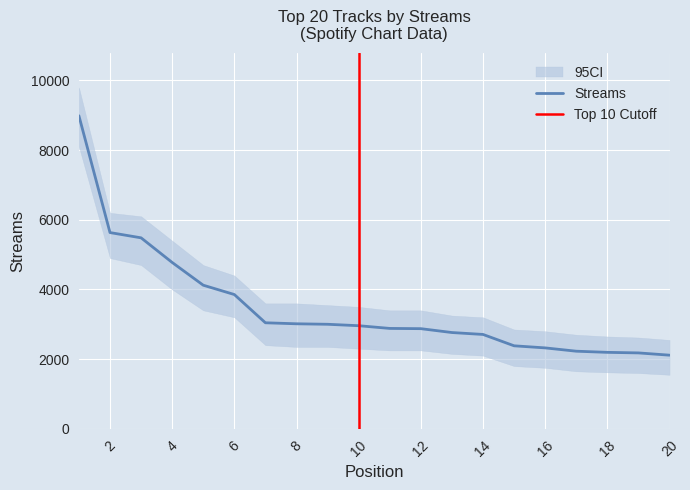

How many lines are shown in the chart?

1